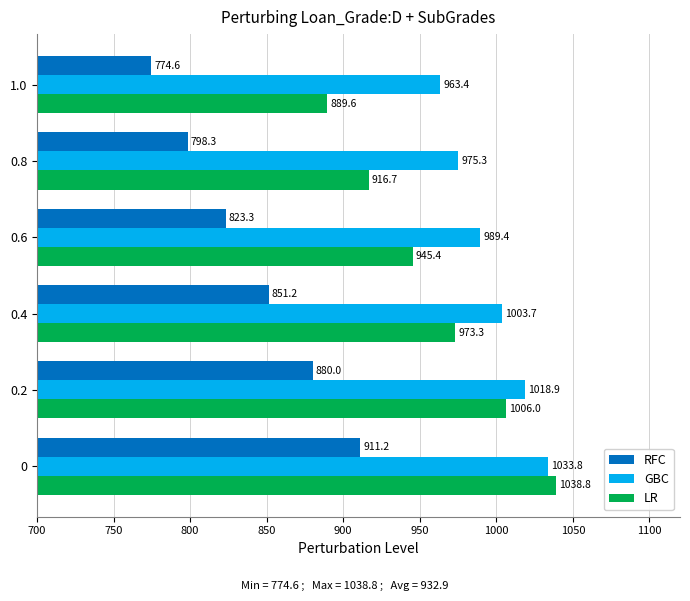

At which category does the chart reach its peak across all series?

0